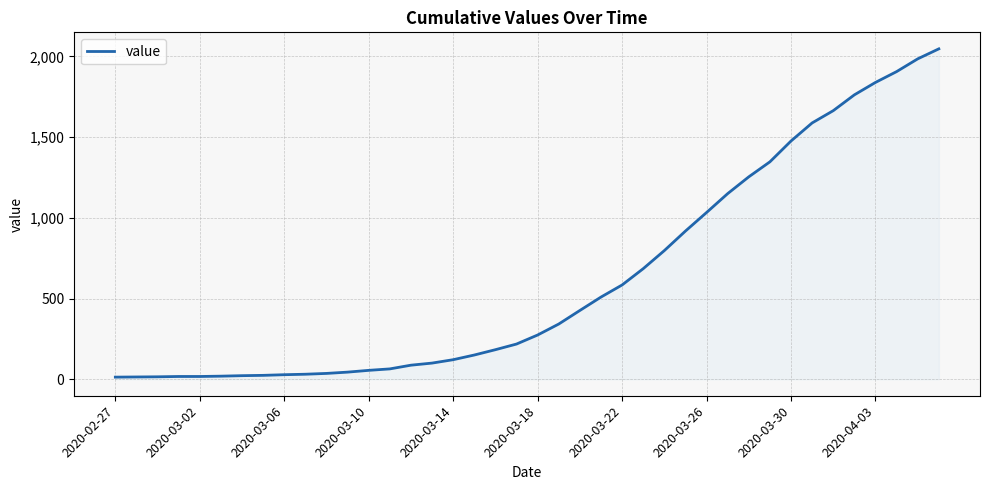

What is the difference between the maximum and minimum values?

2034